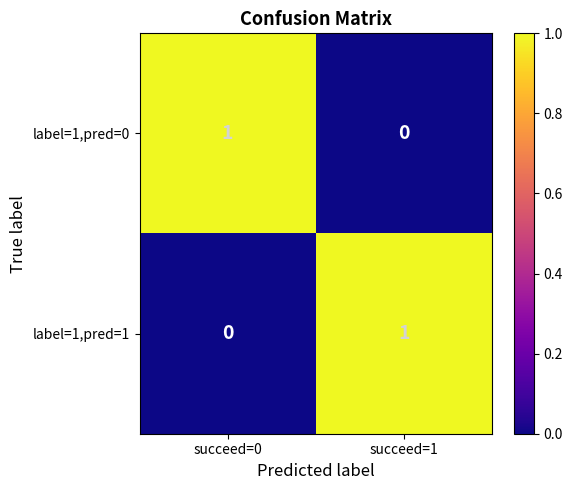

Count the number of categories in the chart.

2